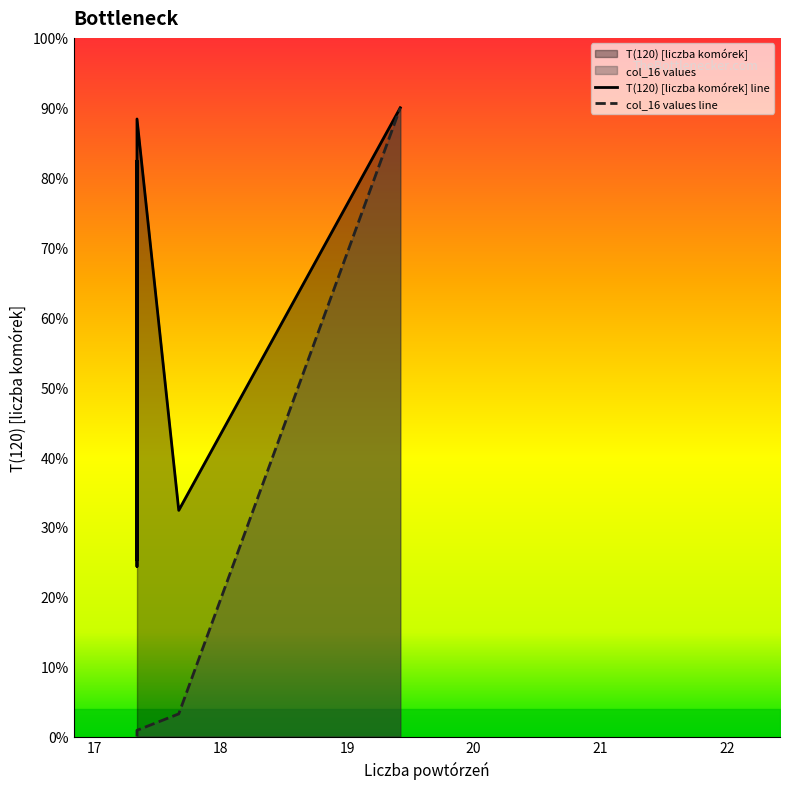

At which label is the value closest to 2?

17.67